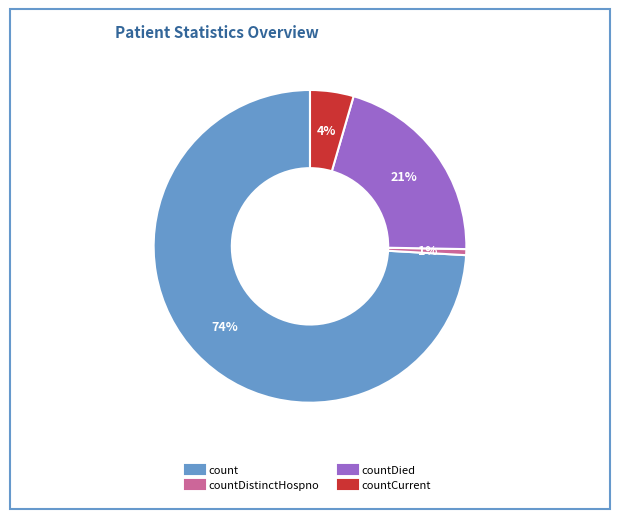

Is there any slice that represents more than half of the pie?

Yes